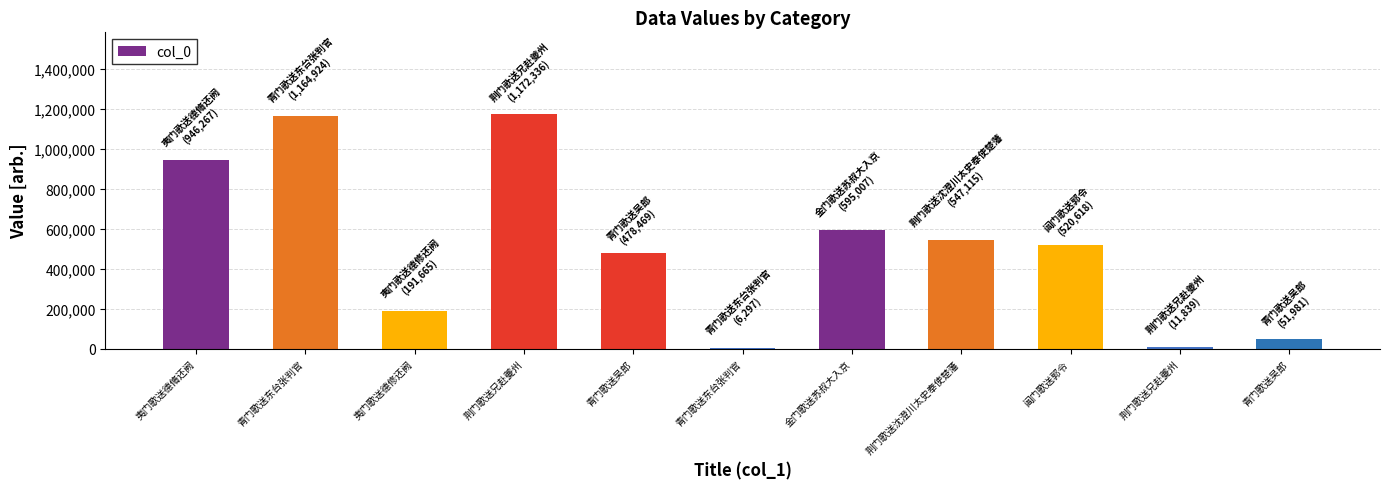

Between 荆门歌送沈澄川太史奉使楚藩 and 荆门歌送兄赴夔州, which is larger?

荆门歌送沈澄川太史奉使楚藩